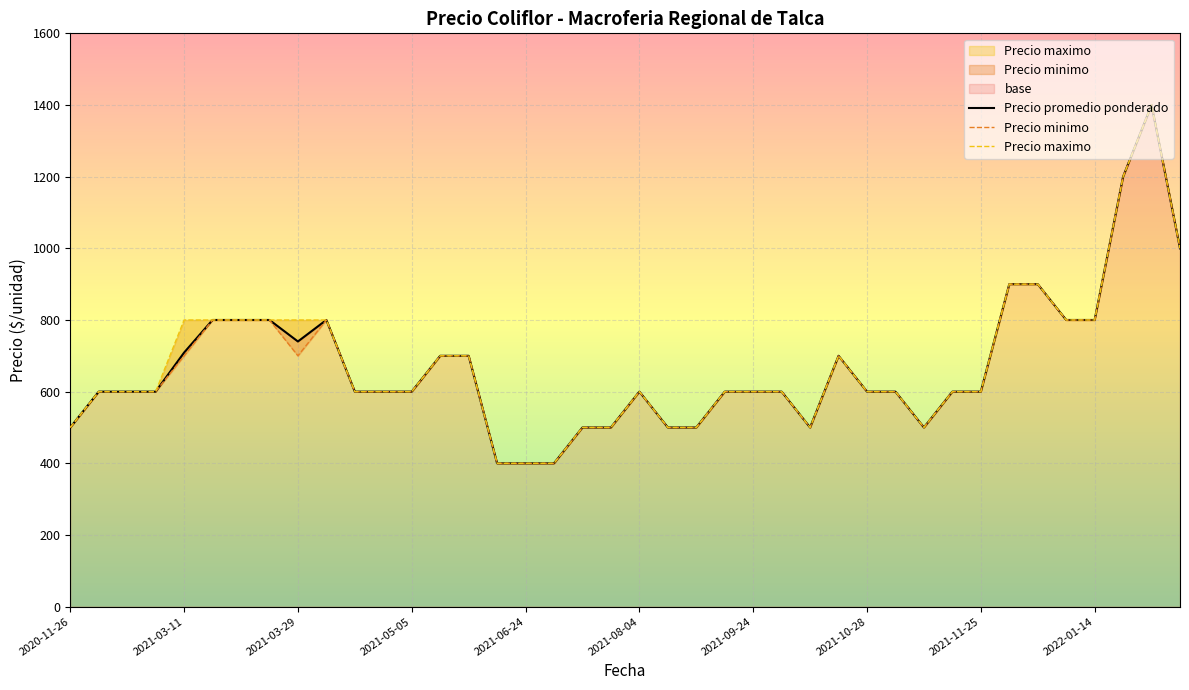

The Precio maximo series shows 899 at 2020-11-26. True or false?

False